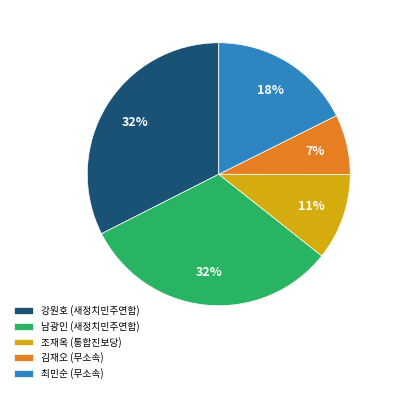

Which has a higher value, 최민순 (무소속) or 조재옥 (통합진보당)?

최민순 (무소속)